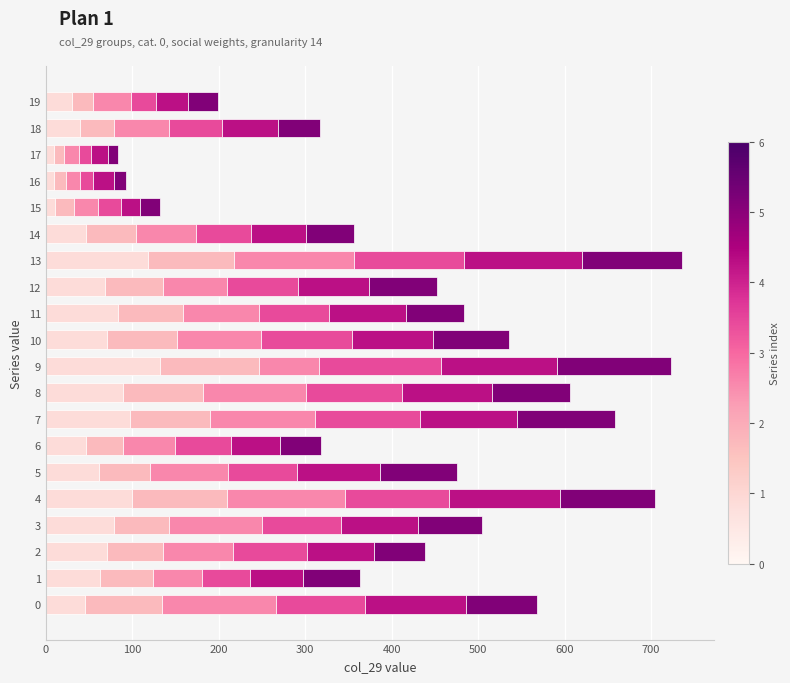

How many distinct data groups are displayed?

6